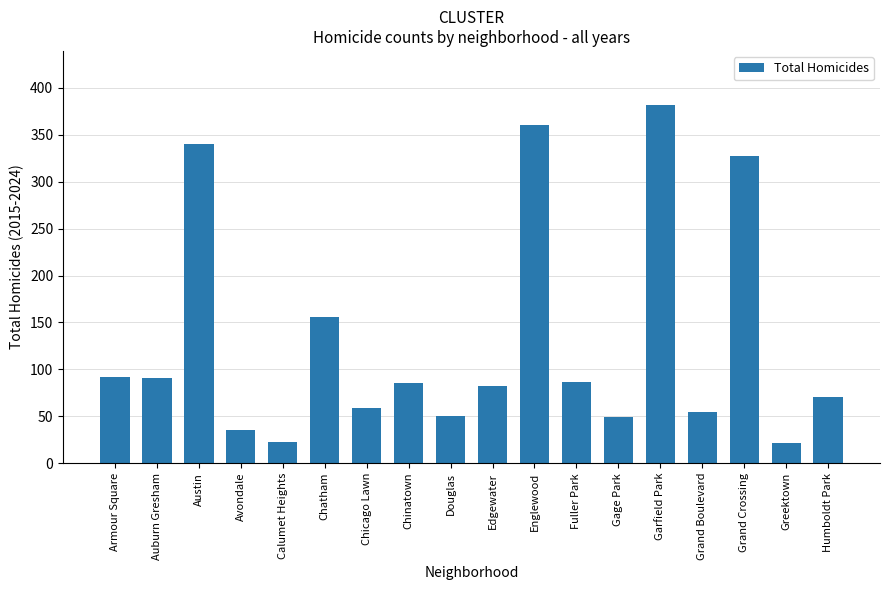

What is the value of the 8th bar from the left?

86